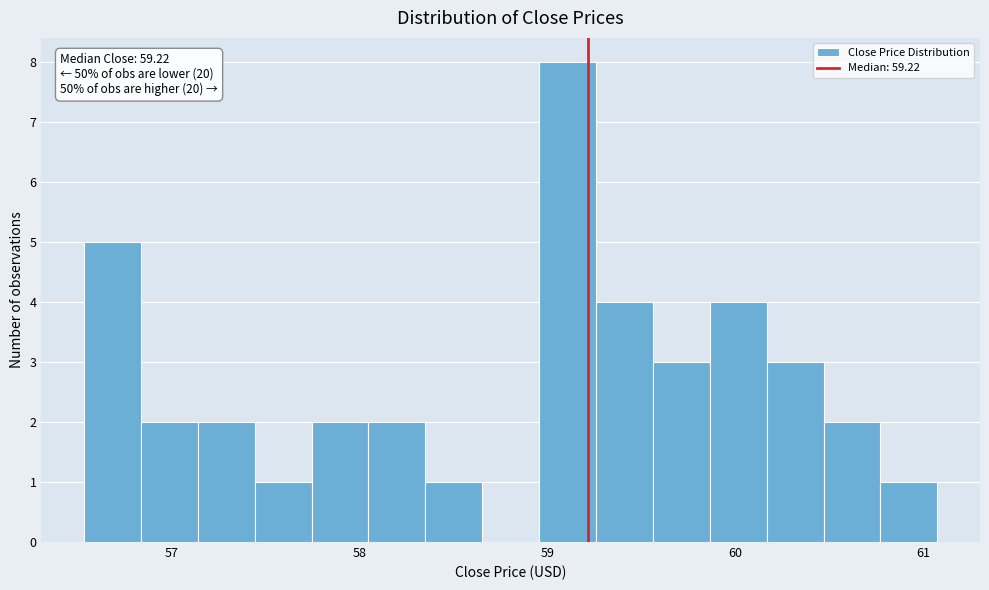

Read against the x-axis, roughly where is the centre of the tallest bar?

59.1